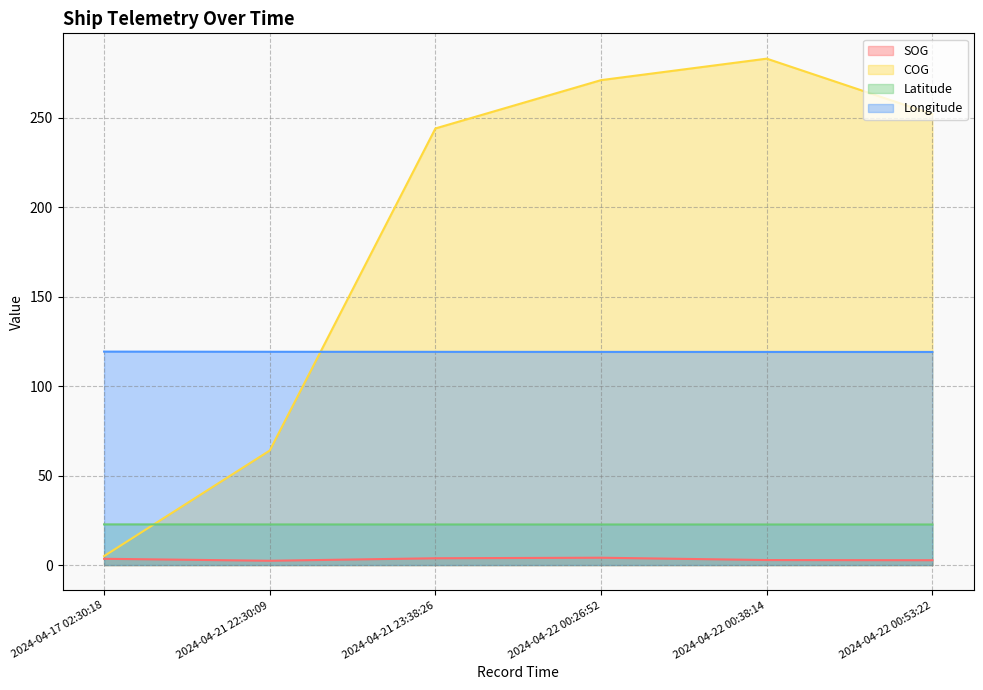

At how many categories does at least one series exceed 251?

3